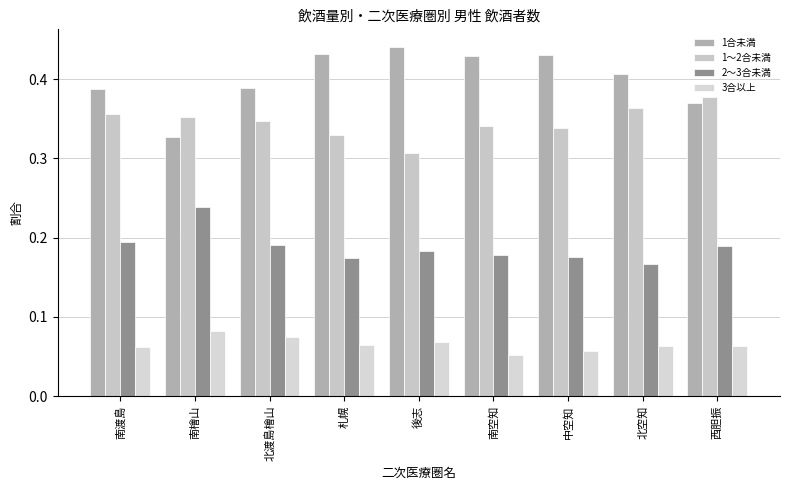

Which category has the highest value across all series?

後志